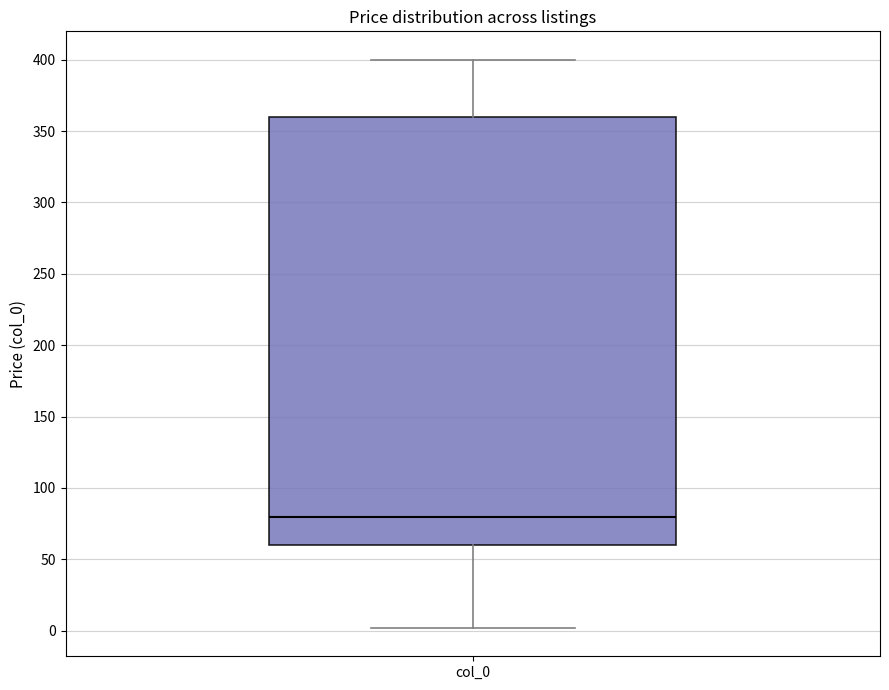

Transcribe this box plot: give where the median line is, the range the box spans, and where the two whiskers end, as read against the y-axis. The values are not printed on the chart, so give them approximately, as read against the axis.

median 80, box 60 to 360, whiskers 0 to 400